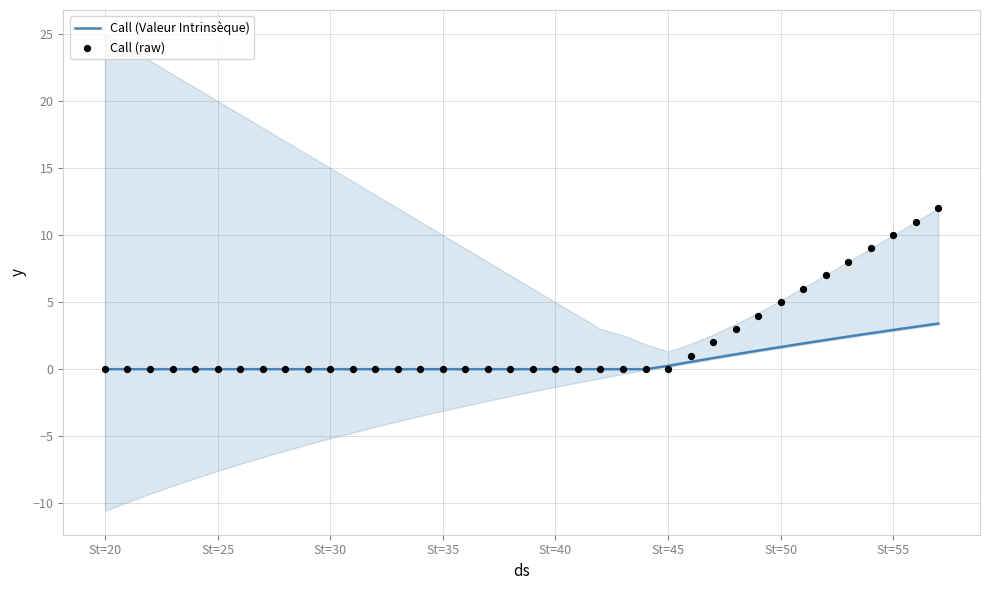

The Call (Valeur Intrinsèque) series shows 0.0 at St=35. True or false?

True